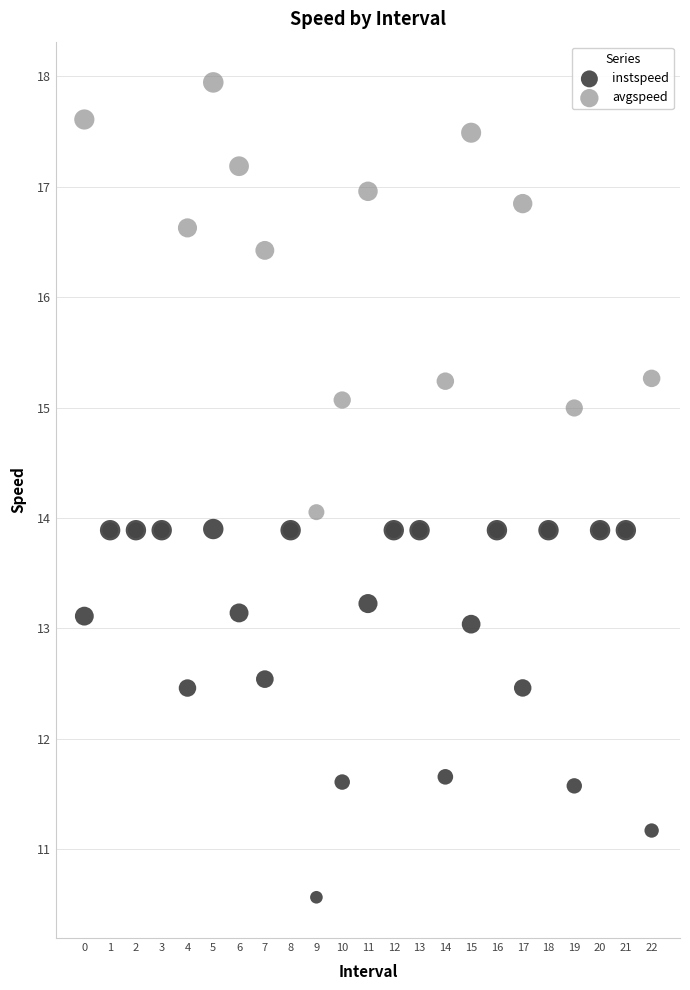

Which series has the widest spread of Y values?

avgspeed